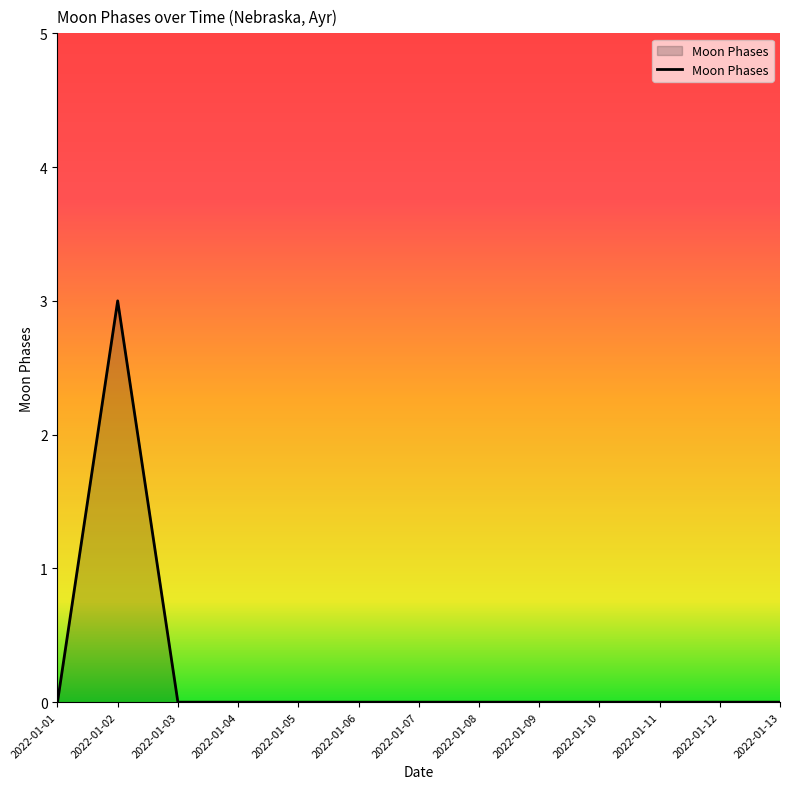

At which category does the data reach its first local peak?

2022-01-02